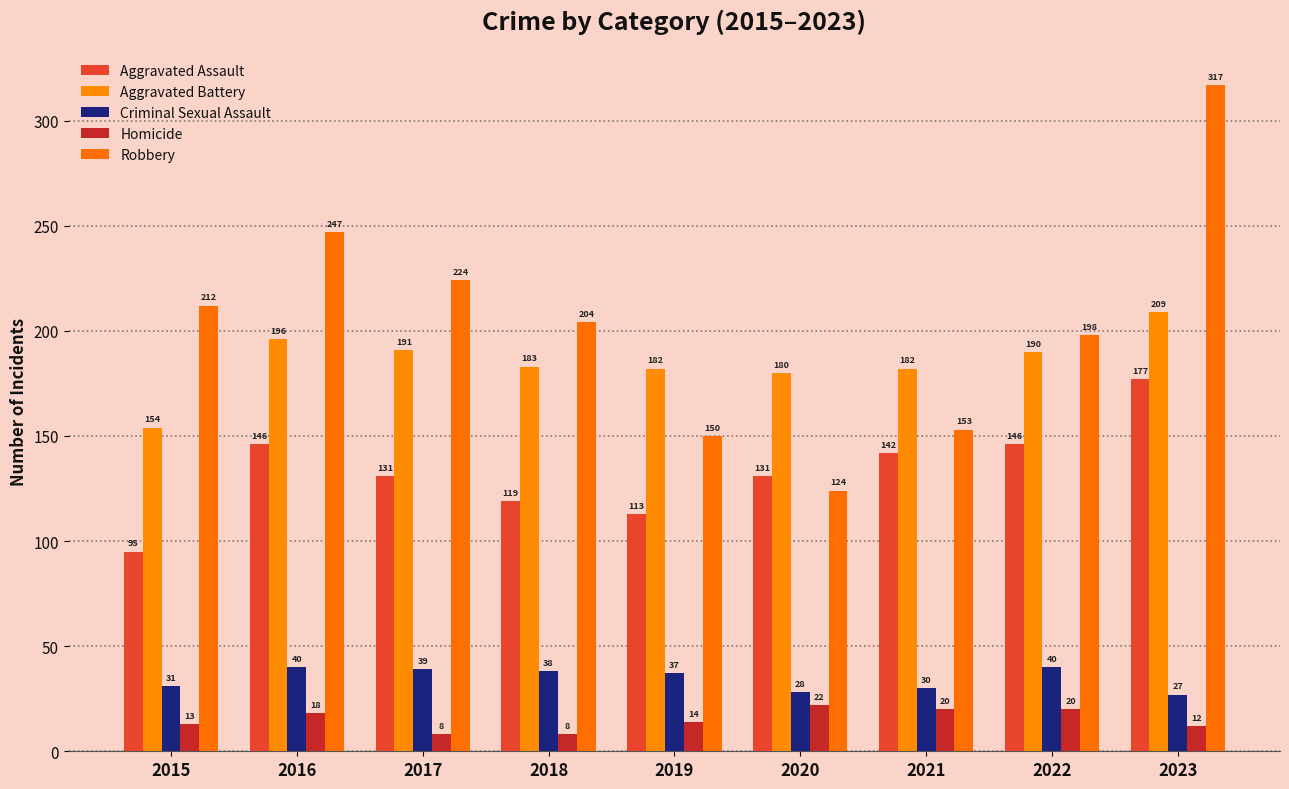

True or false: Criminal Sexual Assault has a value of 17 at 2022.

False